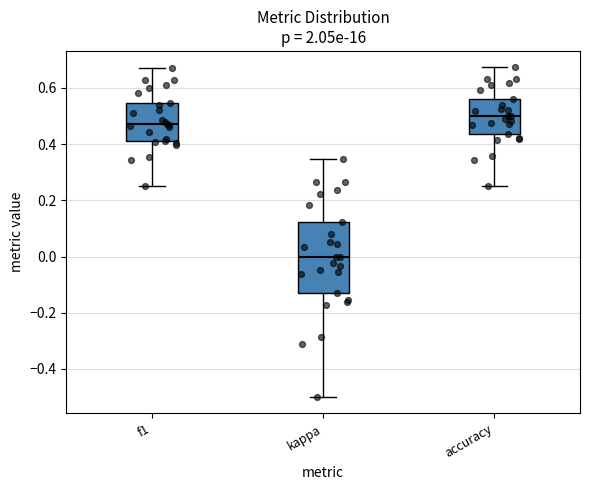

Which box has the highest median line?

accuracy